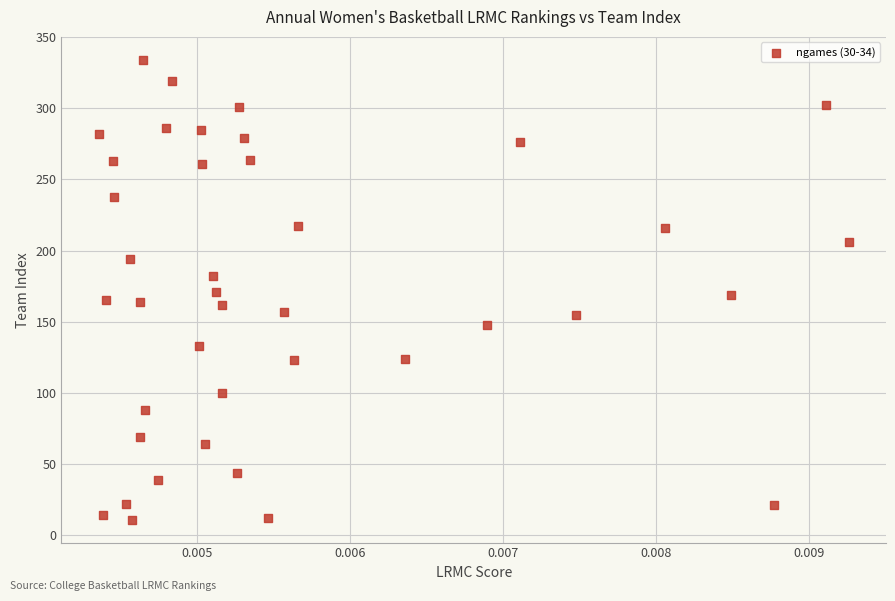

What is the range of Y values (max minus min)?

323